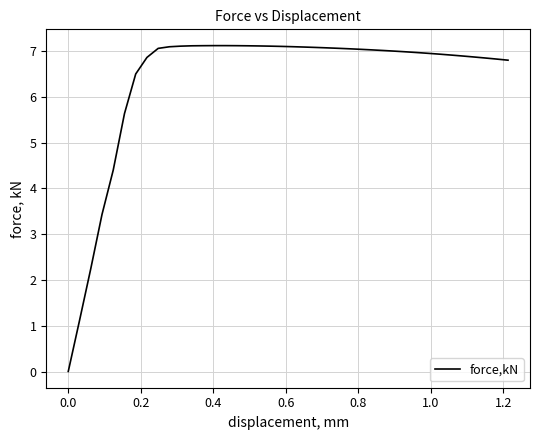

What is the greatest value displayed?

7.1